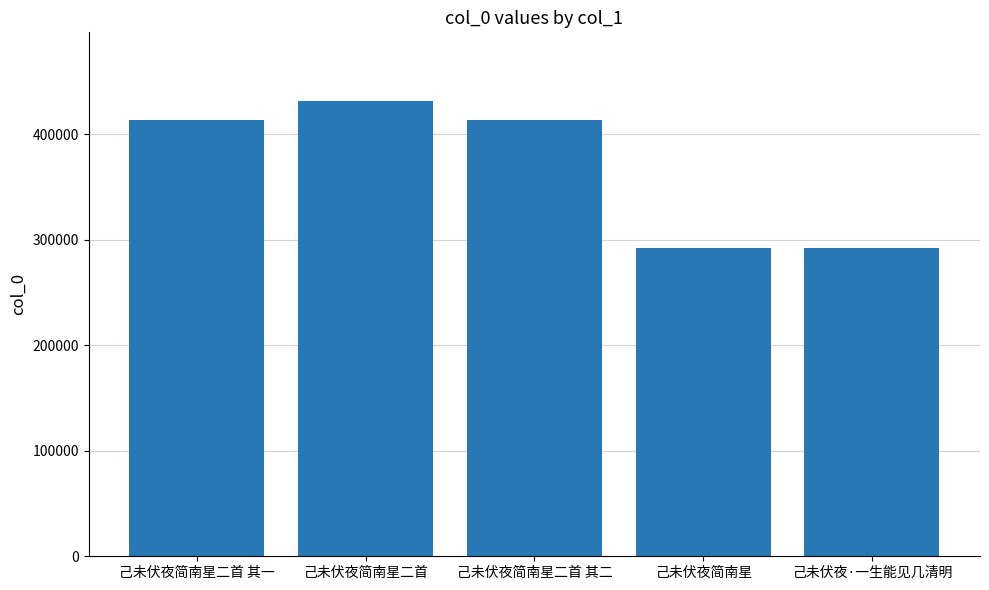

What value does the data have at 己未伏夜简南星二首 其二?

414104